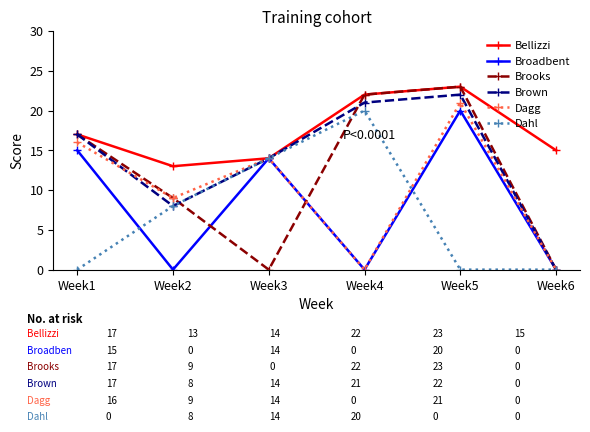

What is the difference between the highest and lowest values at Week2?

13